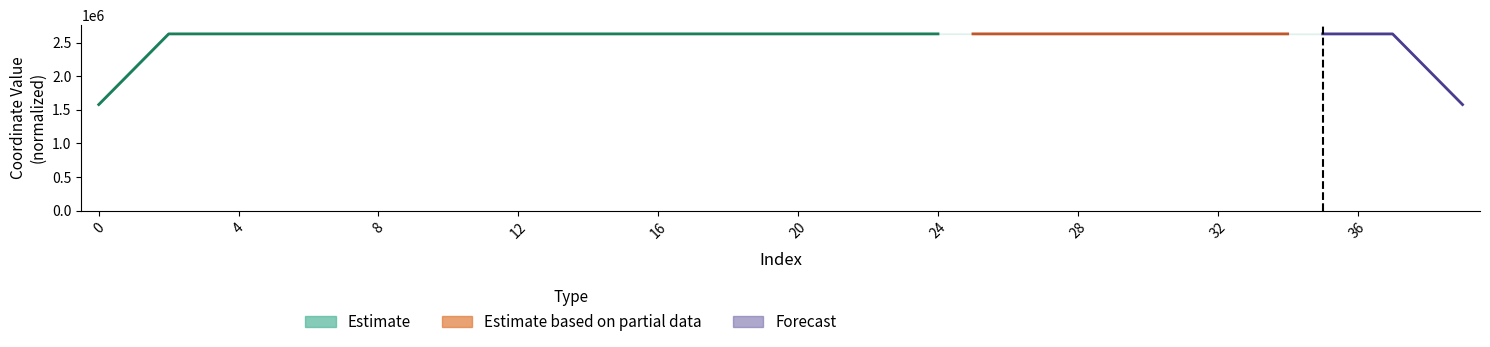

At which category does the chart reach its peak across all series?

34